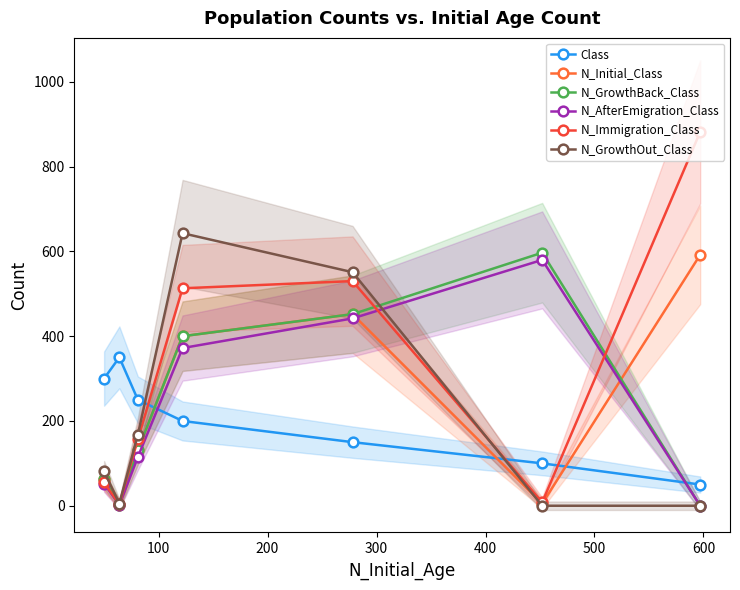

True or false: N_GrowthOut_Class has more than 0 points higher than both neighbors.

True